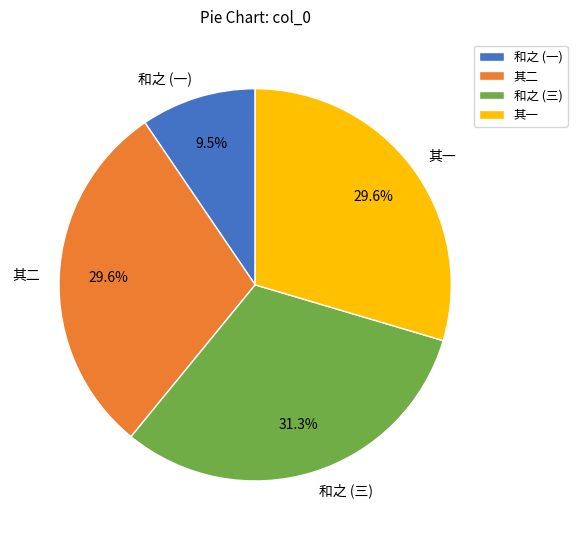

Is there any slice that represents more than half of the pie?

No